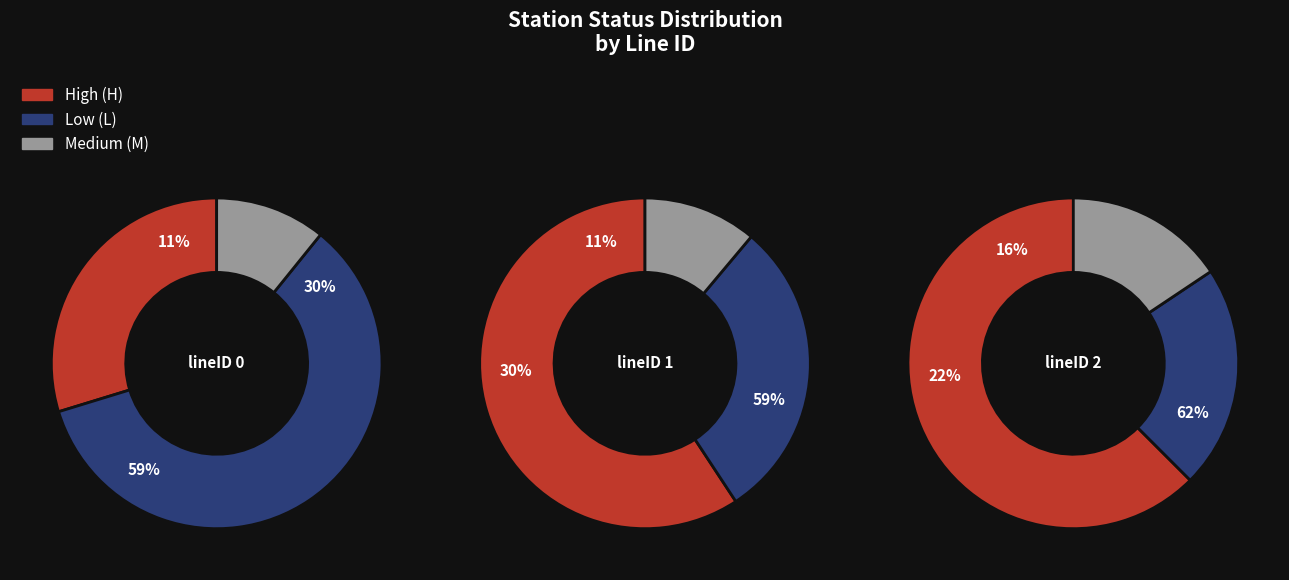

What is the smallest slice in the pie chart?

lineID 1